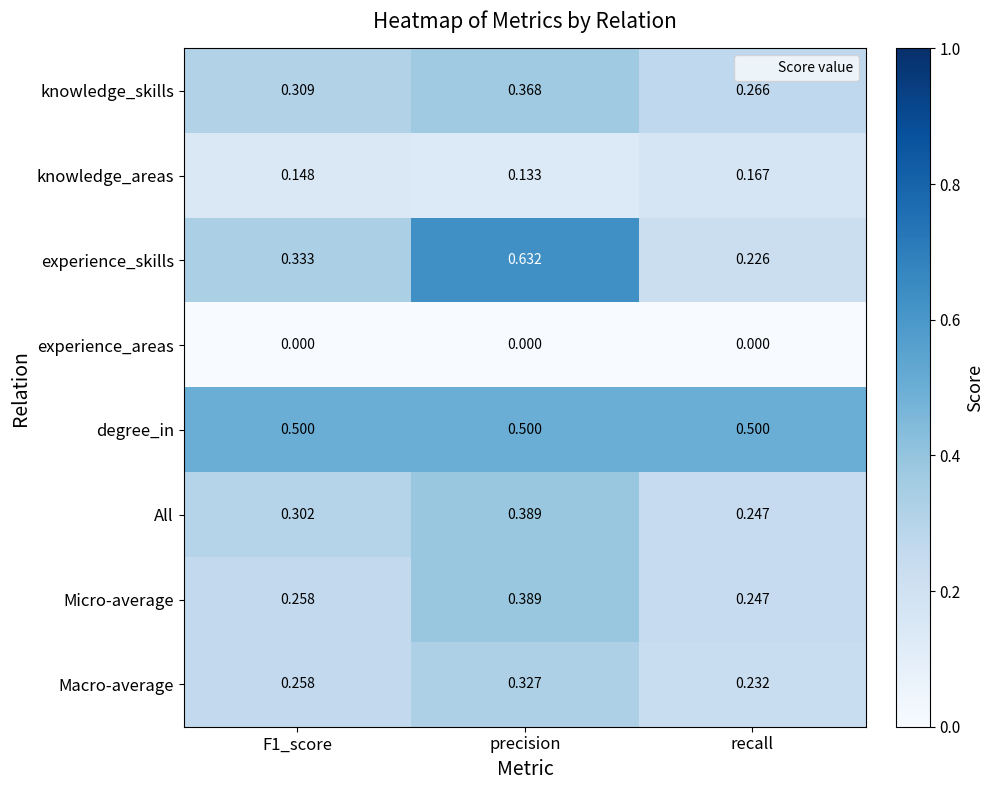

Which series has the widest spread of values?

experience_skills